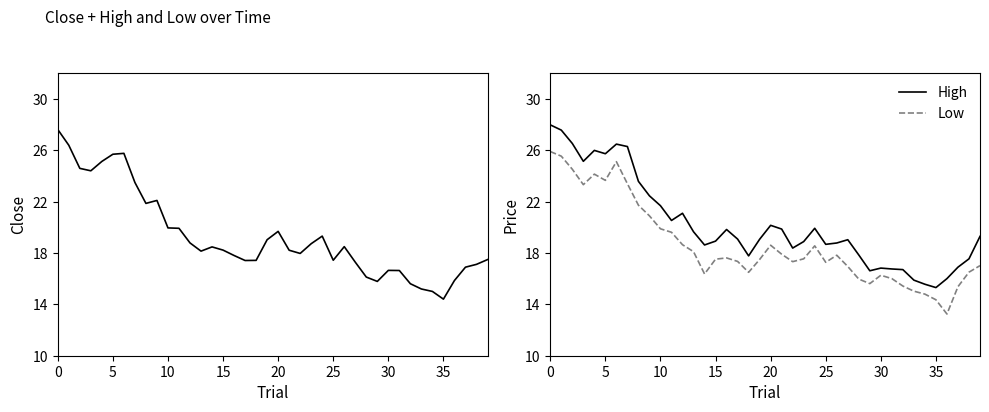

List the series in order of their peak value, lowest first.

Low, Close, High